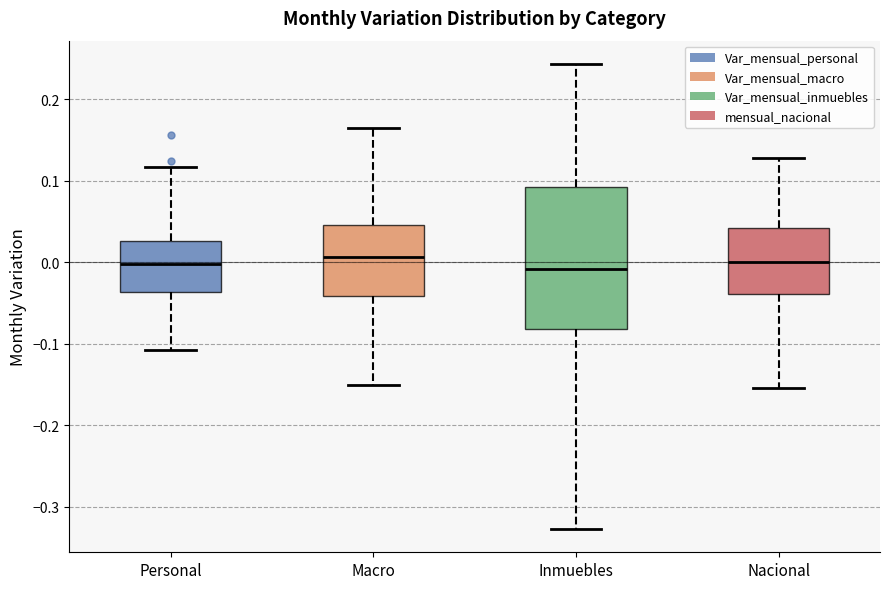

Reading left to right, transcribe this box plot: for each box, give where its median line is, the range the box spans, and where its two whiskers end, as read against the y-axis. The values are not printed on the chart, so give them approximately, as read against the axis.

Personal: median 0.00, box -0.04 to 0.03, whiskers -0.11 to 0.12
Macro: median 0.01, box -0.04 to 0.05, whiskers -0.15 to 0.16
Inmuebles: median -0.01, box -0.08 to 0.09, whiskers -0.33 to 0.24
Nacional: median 0.00, box -0.04 to 0.04, whiskers -0.16 to 0.13